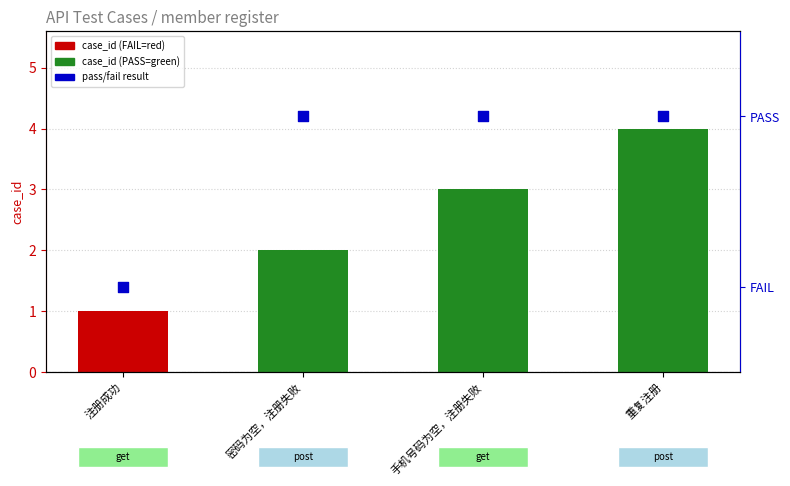

At which category is the sum across all series the highest?

重复注册